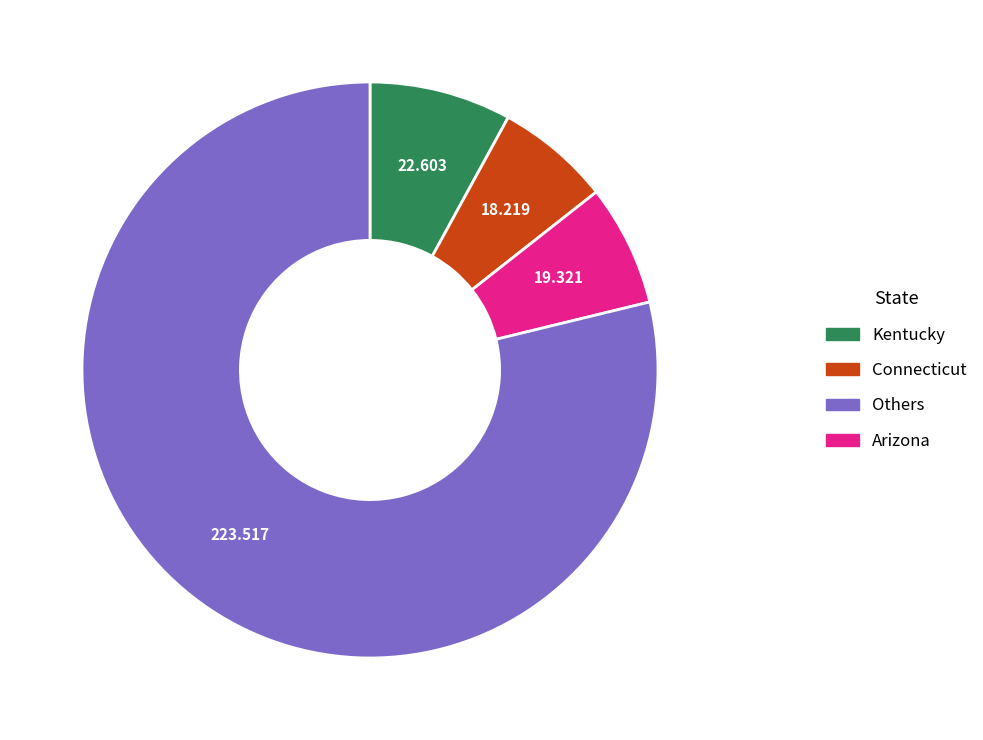

Does any single category account for the majority?

Yes